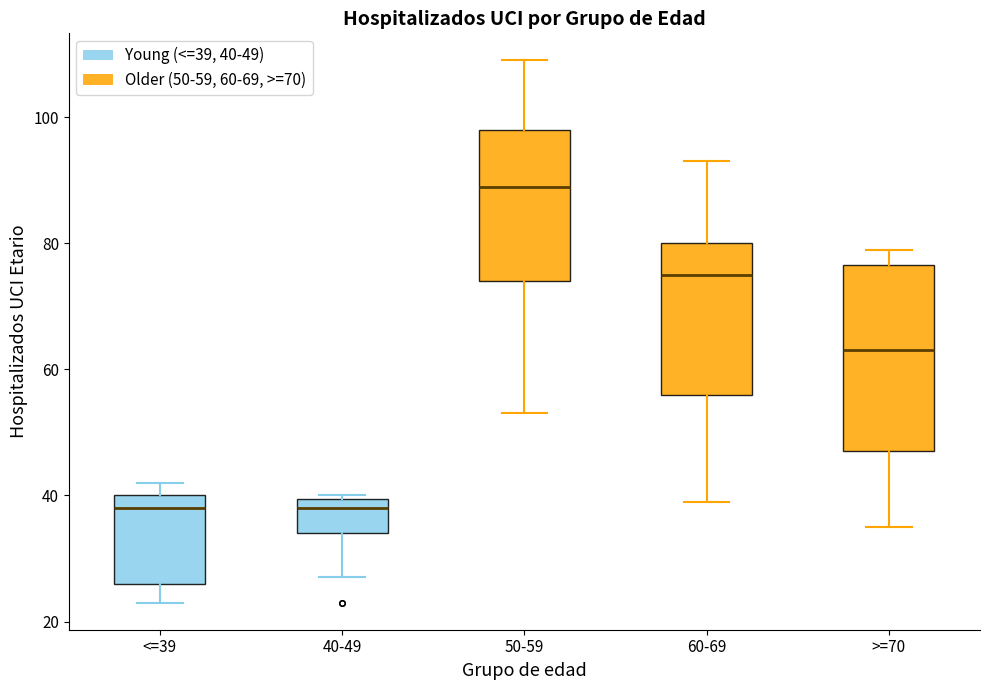

Comparing the boxes themselves (not the whiskers), which one is the tallest?

>=70